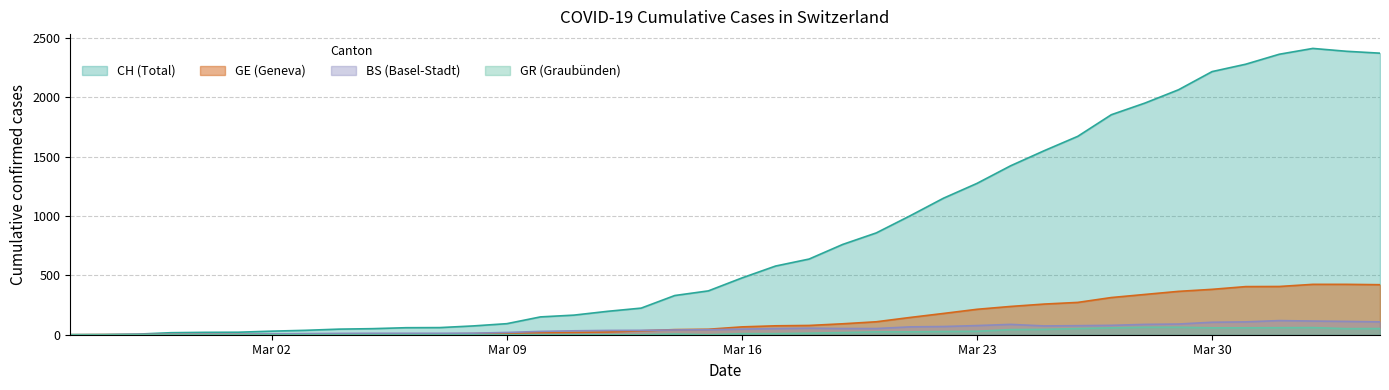

What is the maximum value shown in the chart?

2410